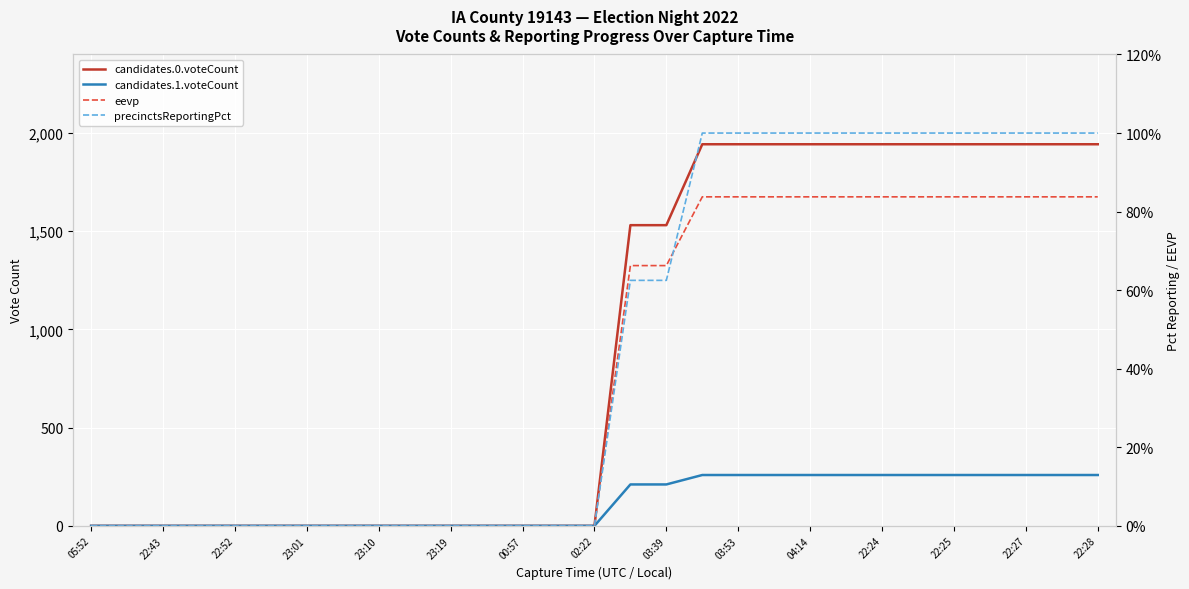

True or false: eevp has a value of -44.7 at 23:19.

False